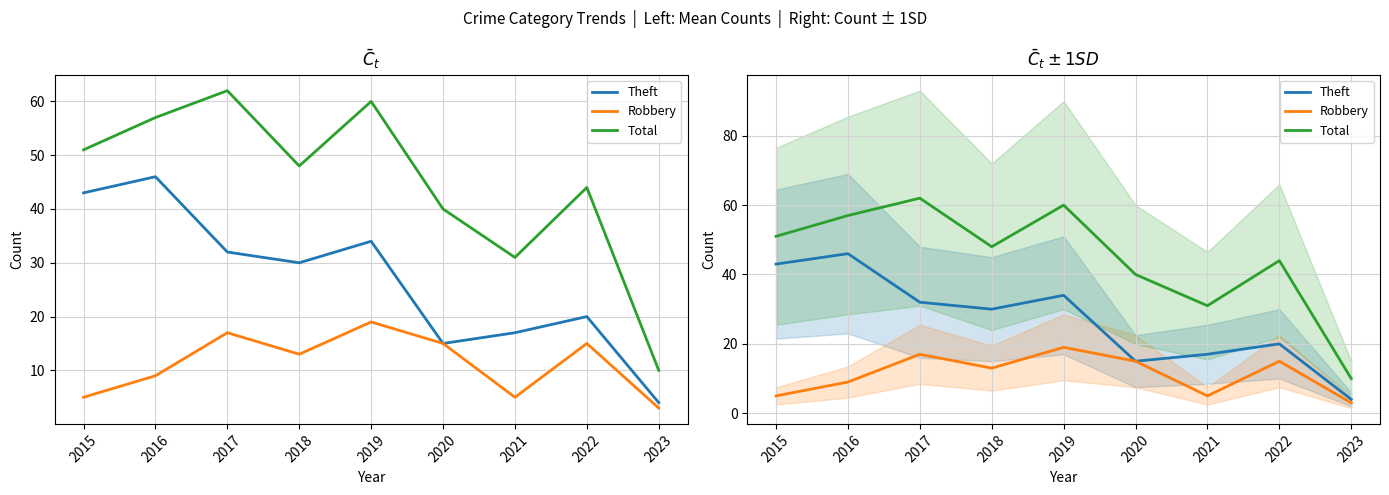

Reading right to left, what are all the values shown in this chart?

Theft: 2023=4	2022=20	2021=17	2020=15	2019=34	2018=30	2017=32	2016=46	2015=43
Robbery: 2023=3	2022=15	2021=5	2020=15	2019=19	2018=13	2017=17	2016=9	2015=5
Total: 2023=10	2022=44	2021=31	2020=40	2019=60	2018=48	2017=62	2016=57	2015=51